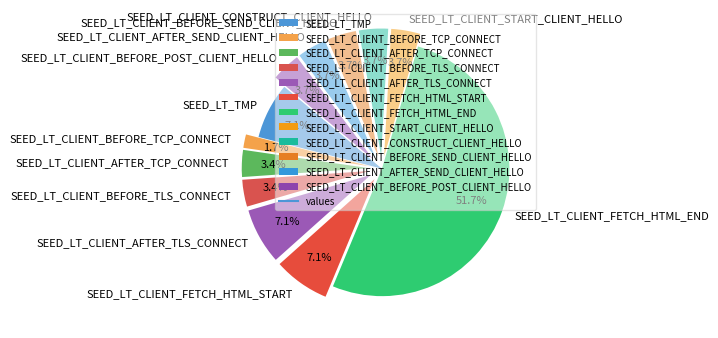

Which slice is the smallest?

SEED_LT_CLIENT_BEFORE_TCP_CONNECT